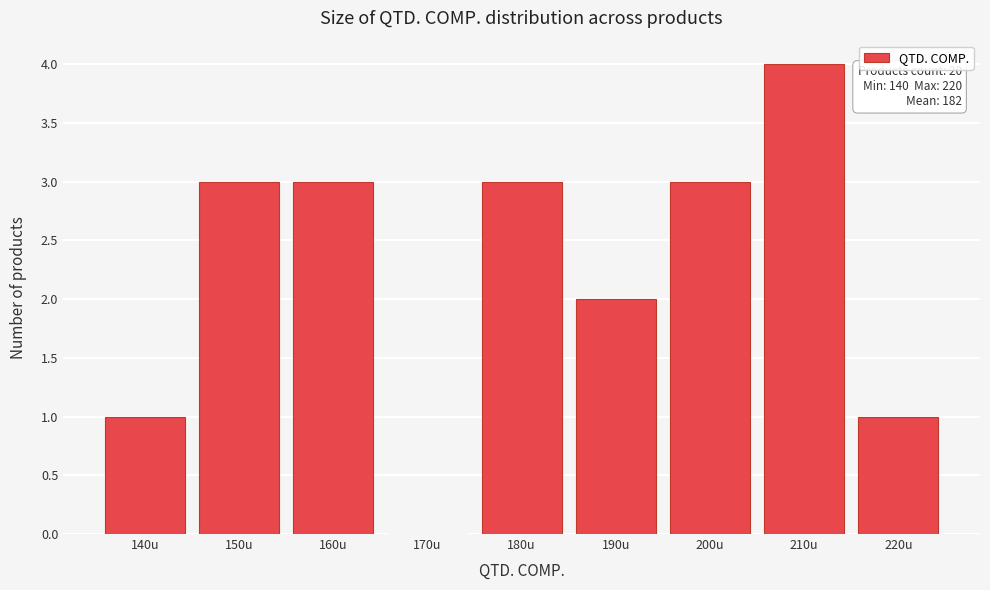

Reading left to right, list all the values displayed in this chart.

140u=1	150u=3	160u=3	170u=0	180u=3	190u=2	200u=3	210u=4	220u=1